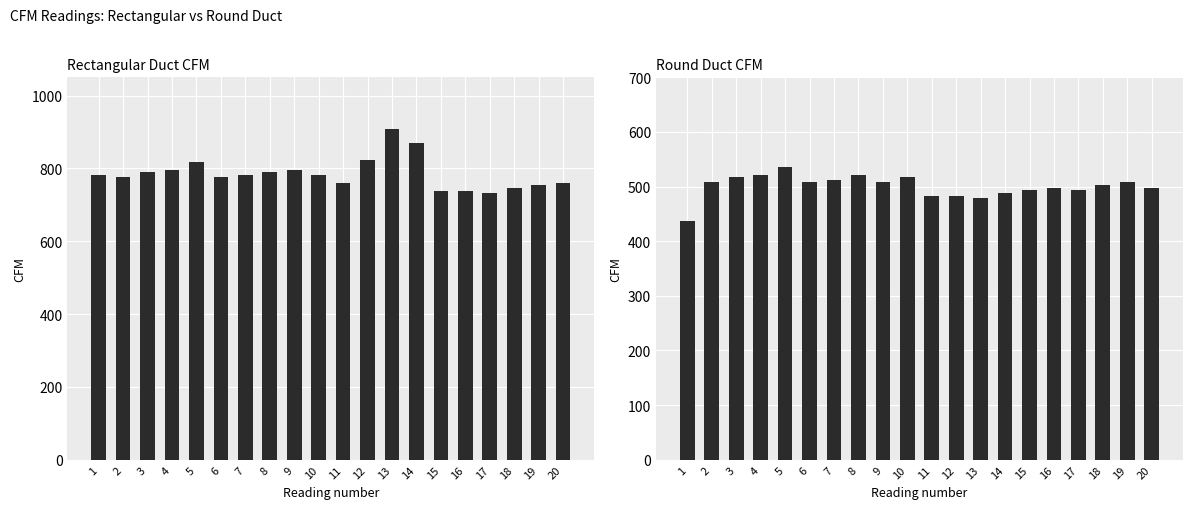

What is the total value across all series at 18?

1249.2